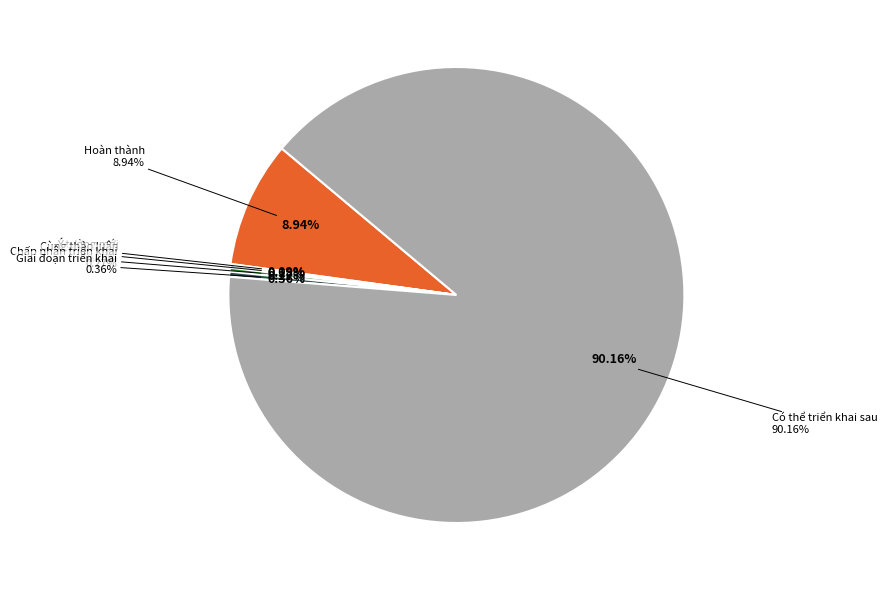

Do Ý tưởng mới and Có thể triển khai sau together represent more than half of the pie?

Yes